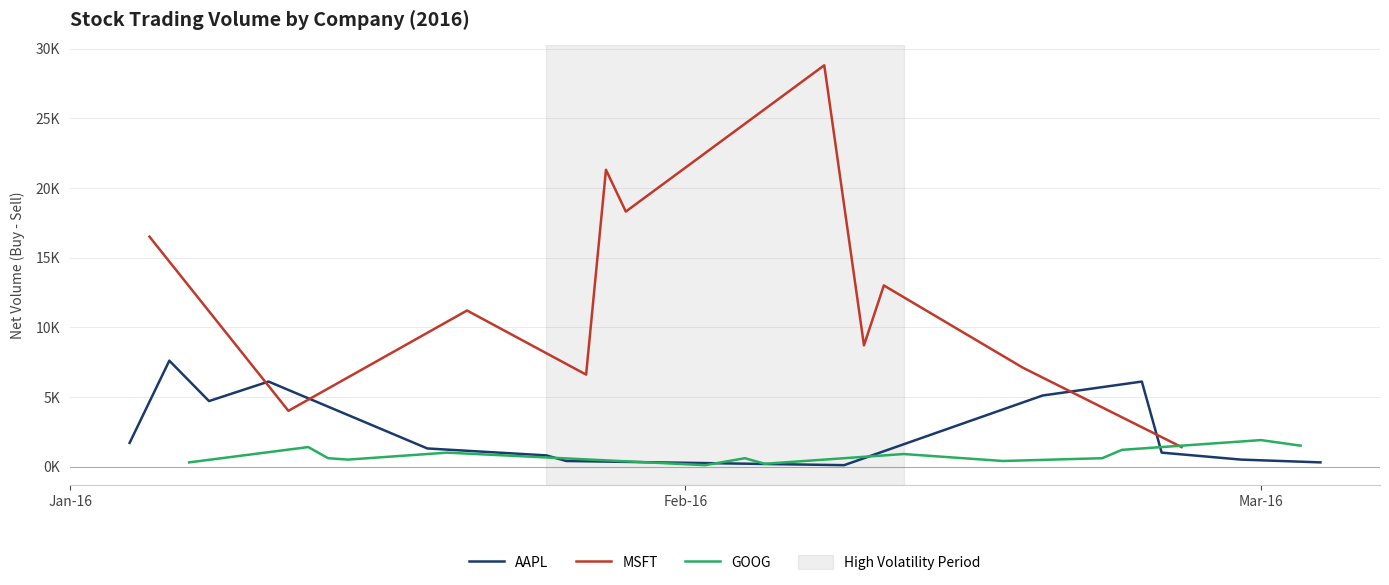

What are all the series names shown in the legend?

AAPL, MSFT, GOOG